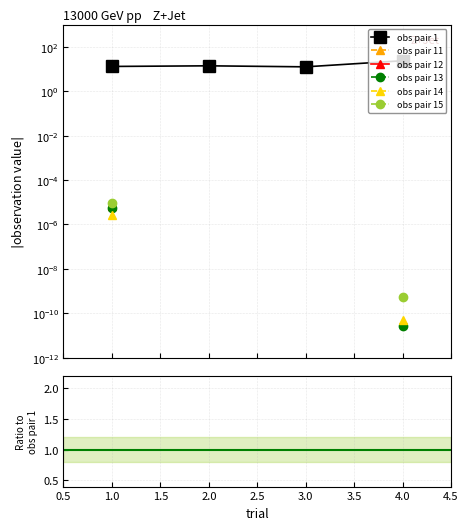

Rank the series by their maximum value, from highest to lowest.

obs pair 1, obs pair 11, obs pair 15, obs pair 12, obs pair 13, obs pair 14